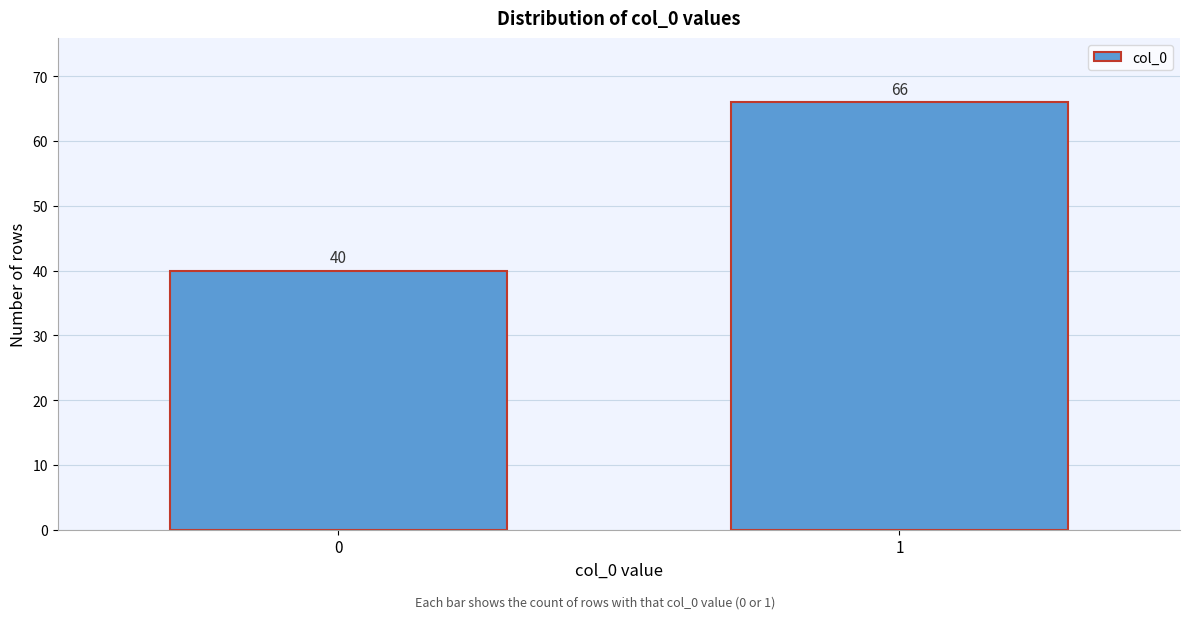

Reading left to right, transcribe all the data shown in this chart.

40	66